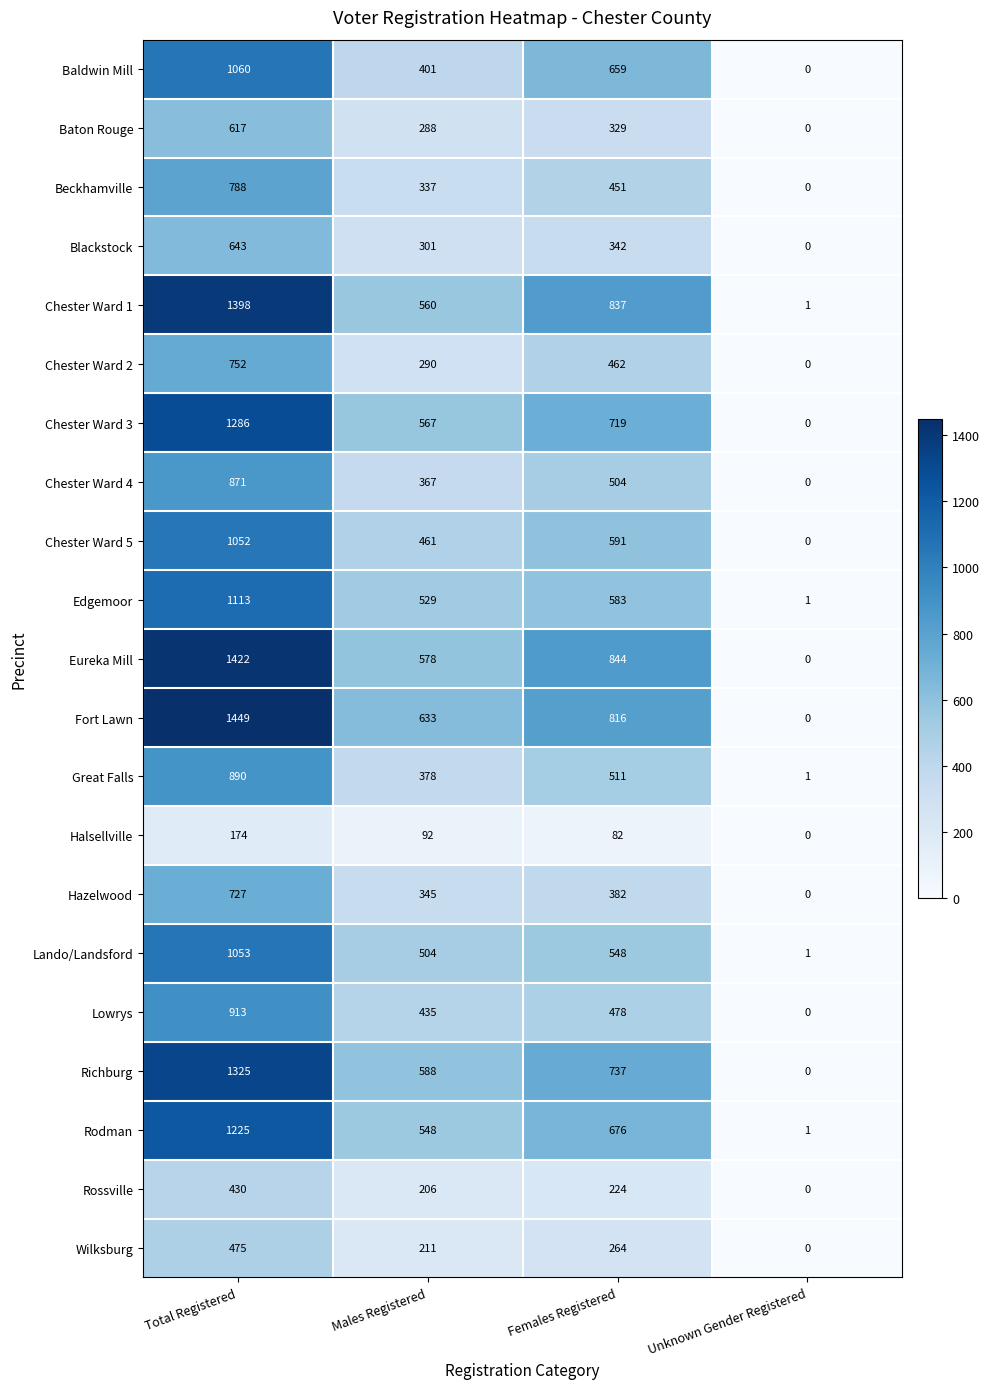

What is the greatest value displayed?

1449